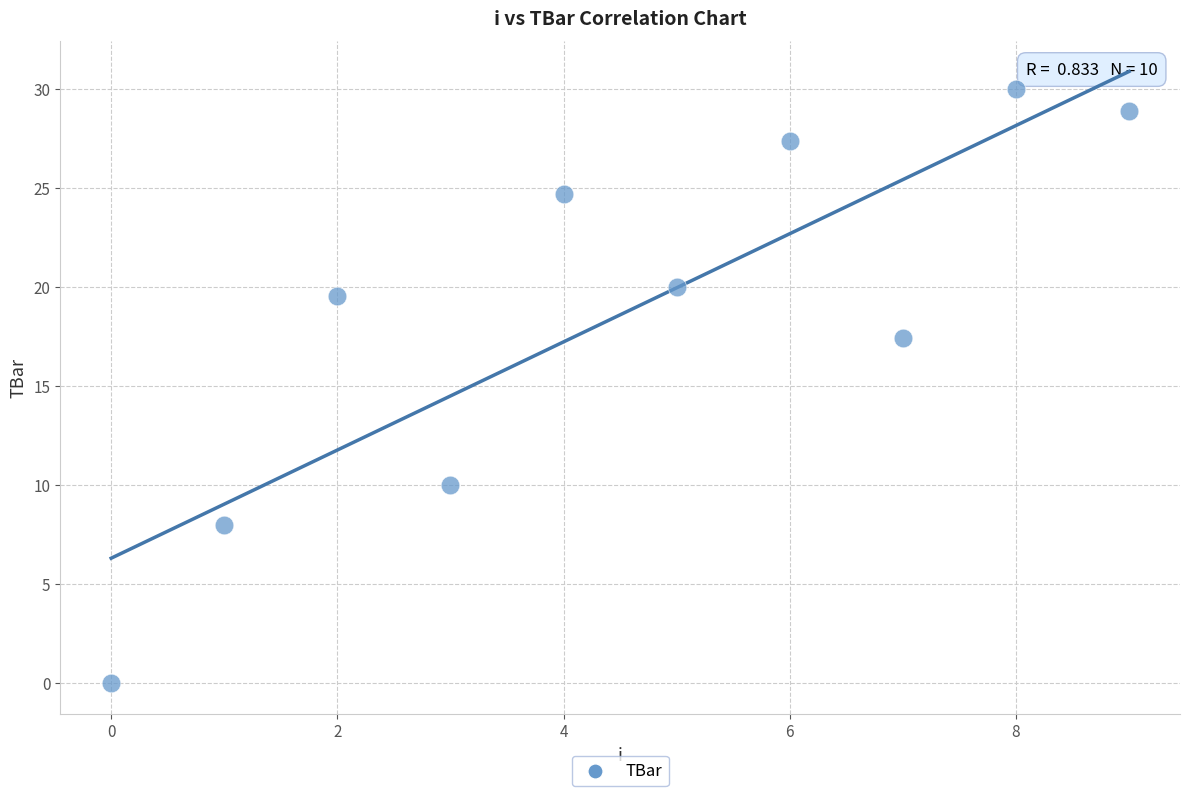

What is the range of Y values (max minus min)?

30.0